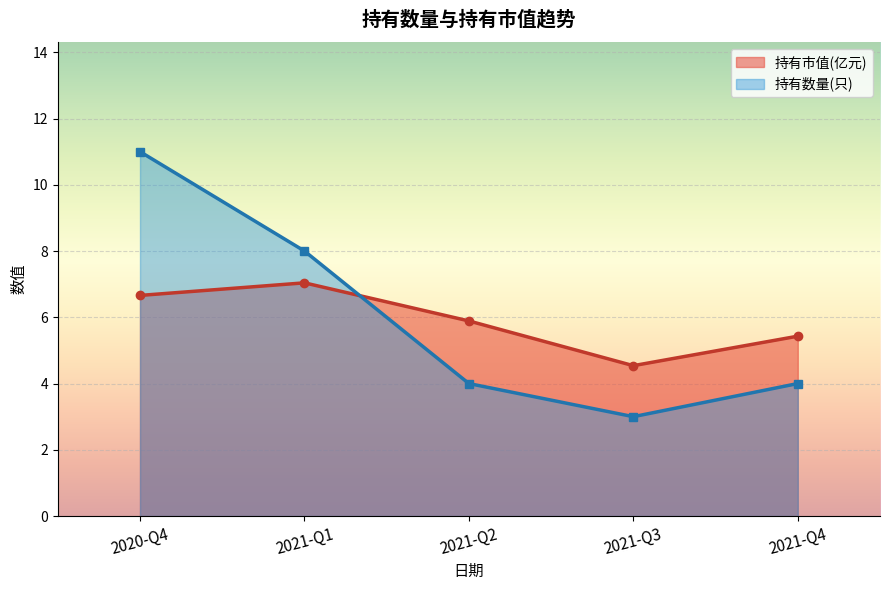

Where is the first local minimum for 持有数量(只)?

2021-Q3